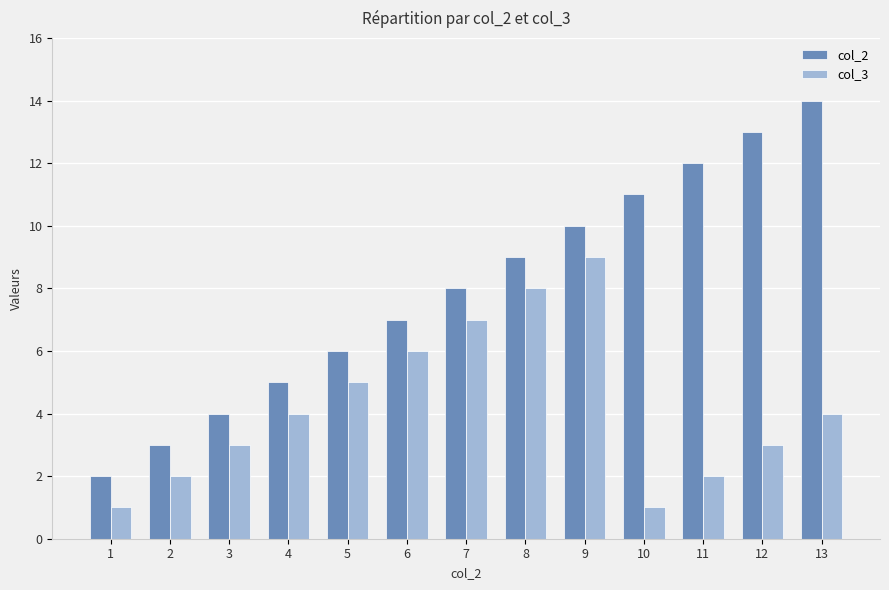

What is the total value across all series at 9?

19